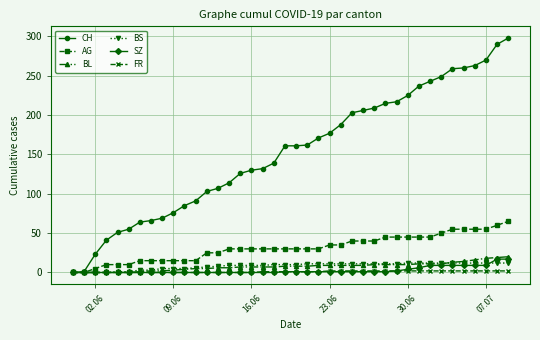

Which series has the largest range (max minus min)?

CH